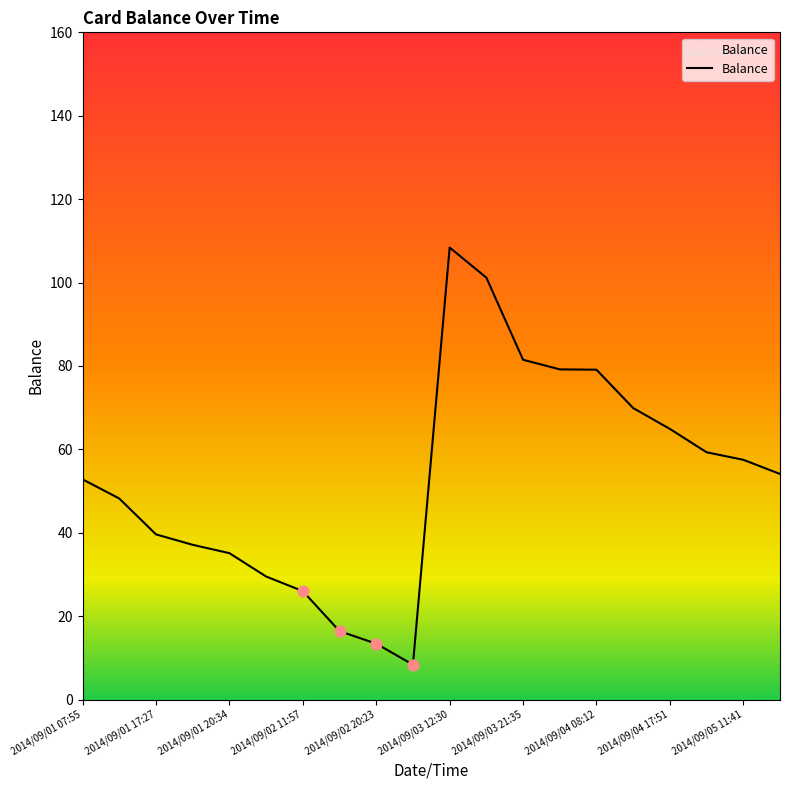

What is the smallest value displayed?

8.4